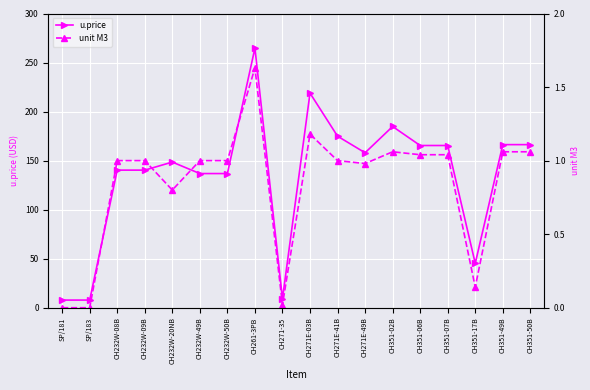

Reading right to left, list all the values displayed in this chart.

u.price: 166.3	166.3	45.2	165.4	165.4	184.8	158.0	174.9	218.8	9.2	264.7	136.8	136.8	148.5	140.3	140.3	7.8	7.8
unit M3: 1.1	1.1	0.1	1.0	1.0	1.1	1.0	1.0	1.2	0.0	1.6	1.0	1.0	0.8	1.0	1.0	0.0	0.0